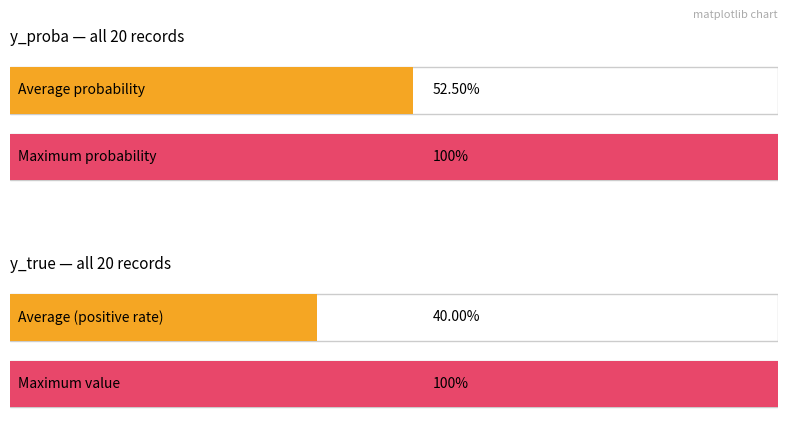

The value of y_true at 16 is 1.0. True or false?

True